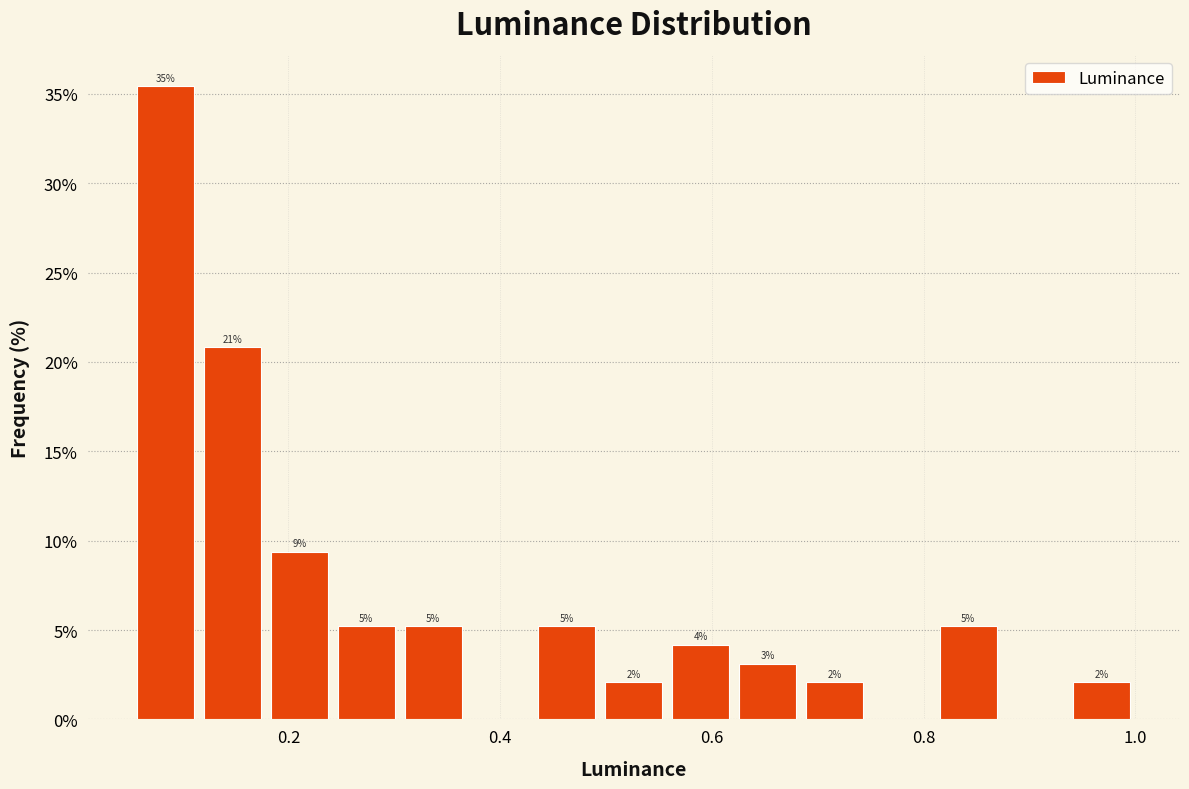

Read against the x-axis, roughly where is the centre of the tallest bar?

0.08